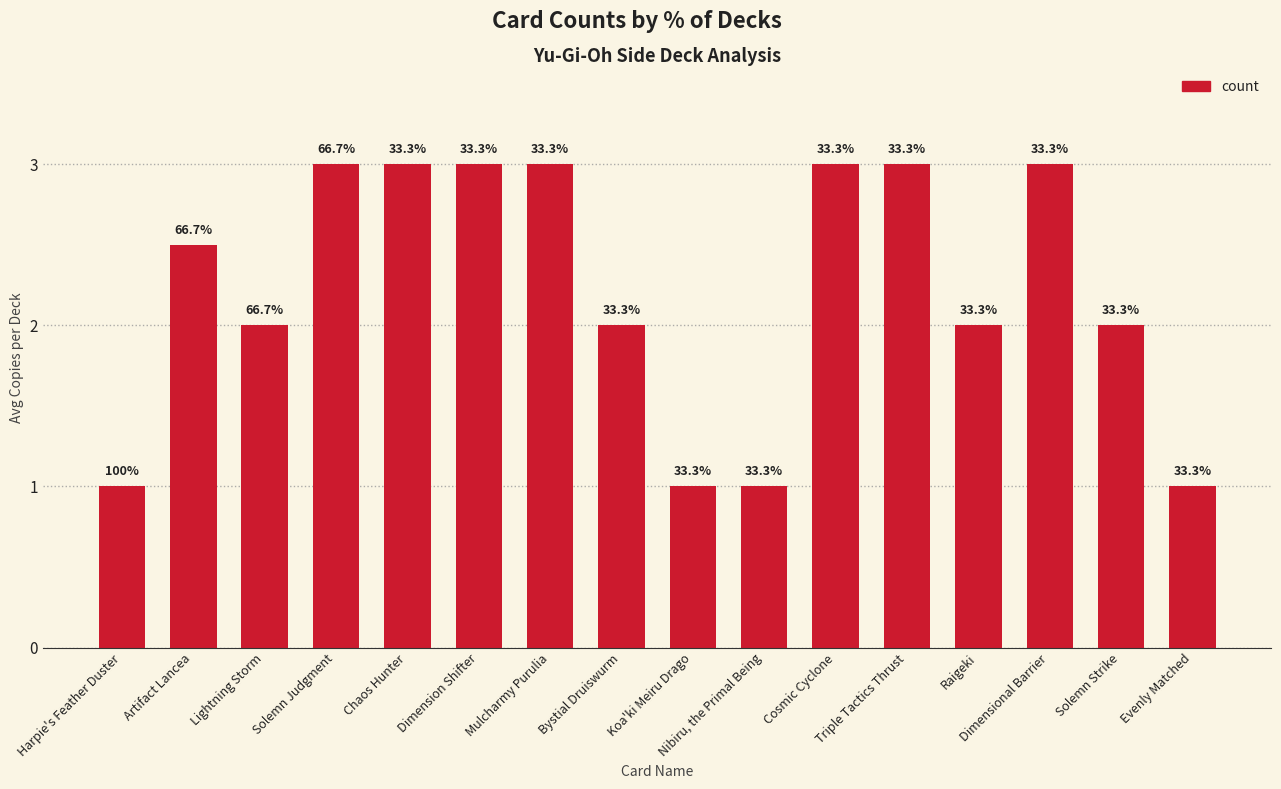

List the labels in order of value, smallest first.

Harpie's Feather Duster, Koa'ki Meiru Drago, Nibiru, the Primal Being, Evenly Matched, Lightning Storm, Bystial Druiswurm, Raigeki, Solemn Strike, Artifact Lancea, Solemn Judgment, Chaos Hunter, Dimension Shifter, Mulcharmy Purulia, Cosmic Cyclone, Triple Tactics Thrust, Dimensional Barrier